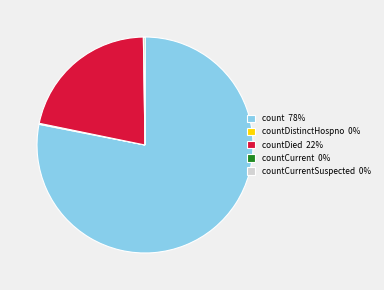

True or false: countDied 22% accounts for 22% of the total.

True